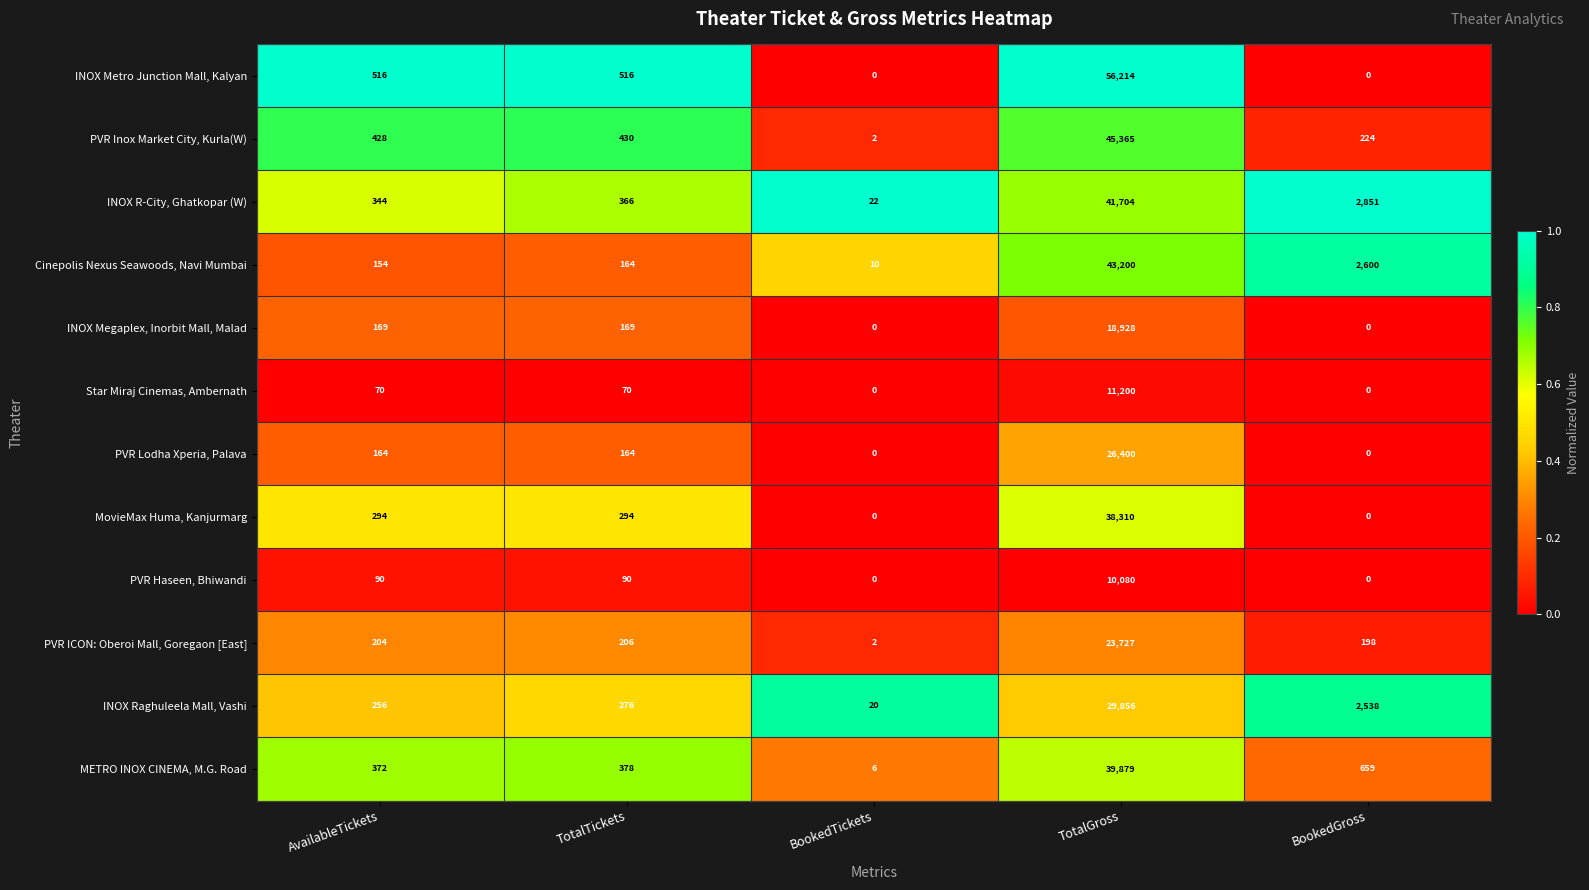

At which category is the sum across all series the highest?

TotalGross